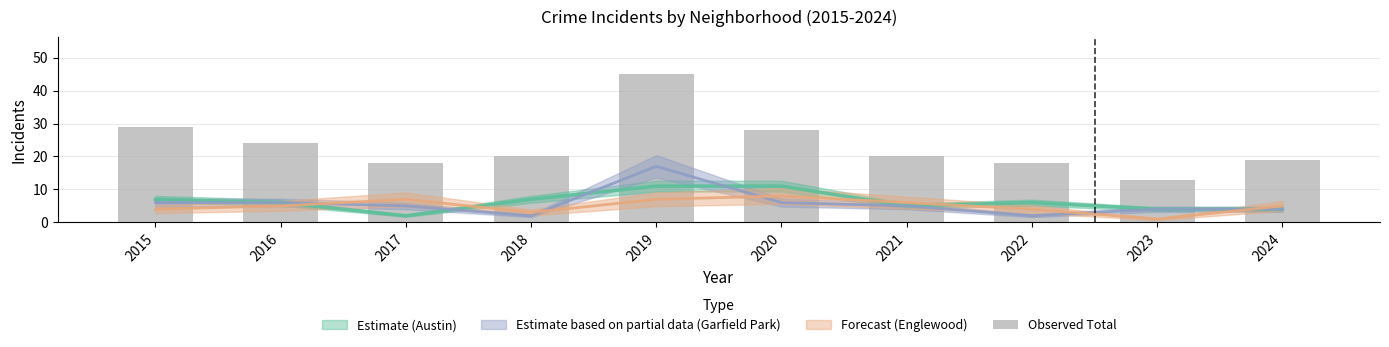

Reading left to right, what are all the values shown in this chart?

29	24	18	20	45	28	20	18	13	19